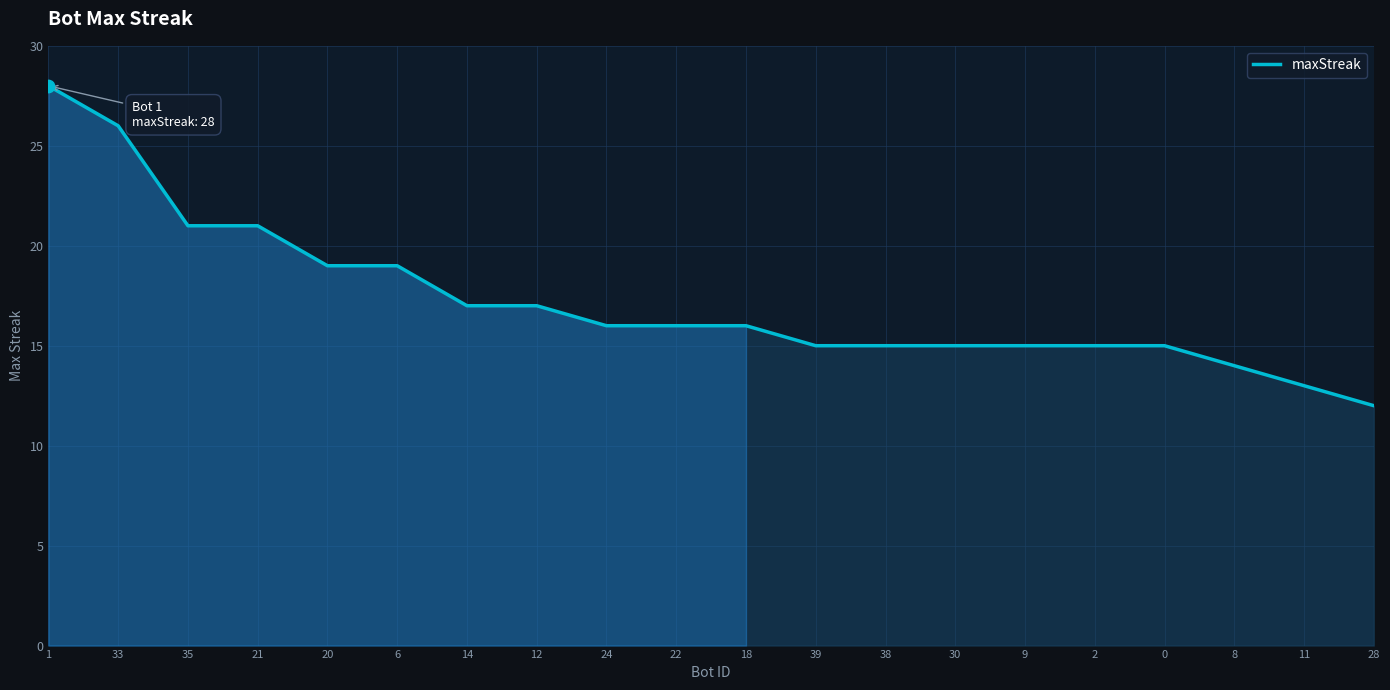

What is the change in value from 21 to 9?

-6